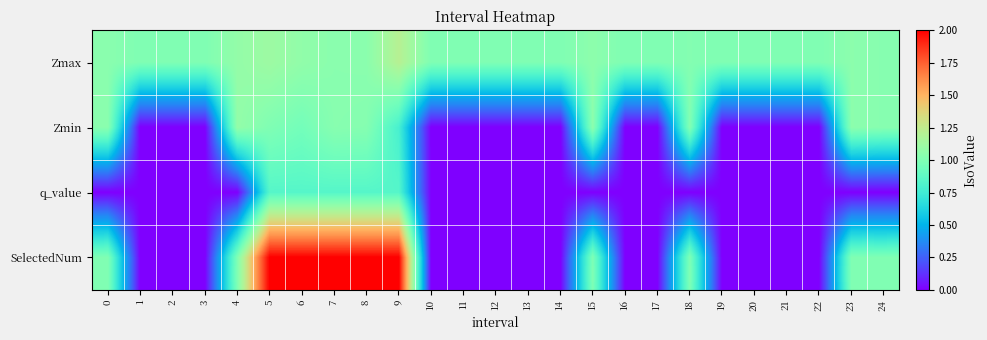

At which category does the chart reach its peak across all series?

5